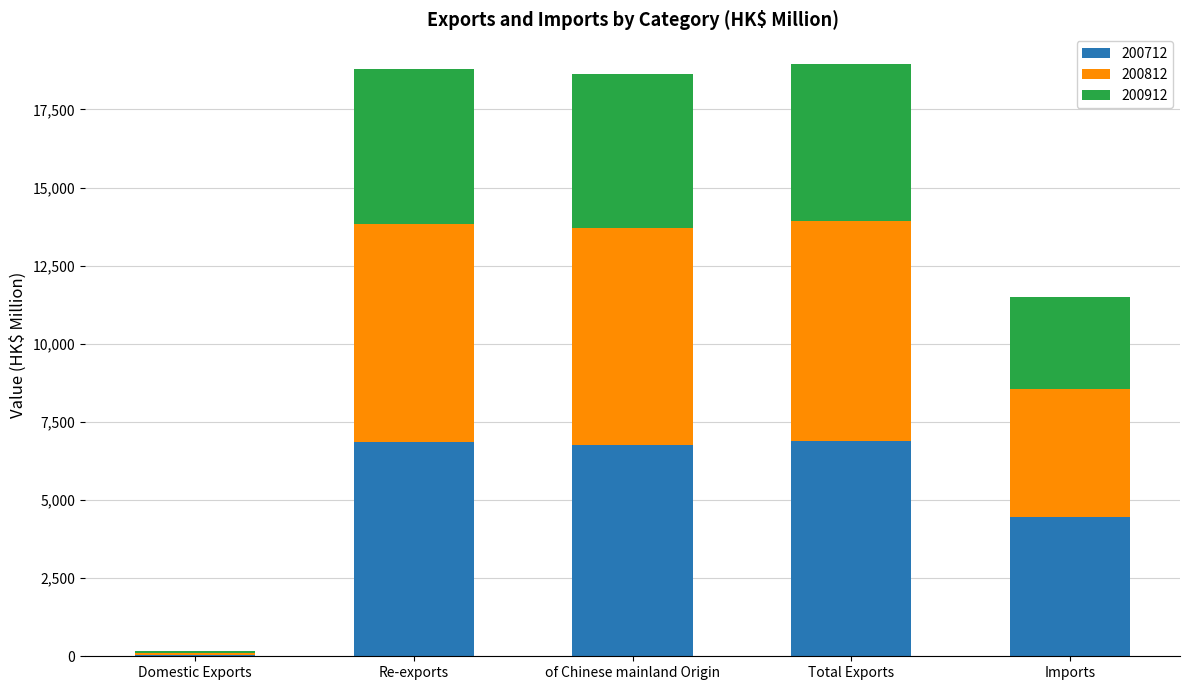

Is it true that 200712 equals 1359.1 at of Chinese mainland Origin?

False